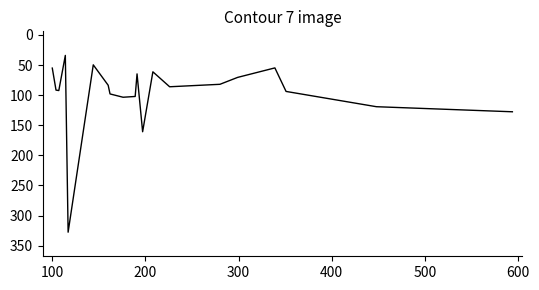

What is the difference between the maximum and minimum values?

293.7